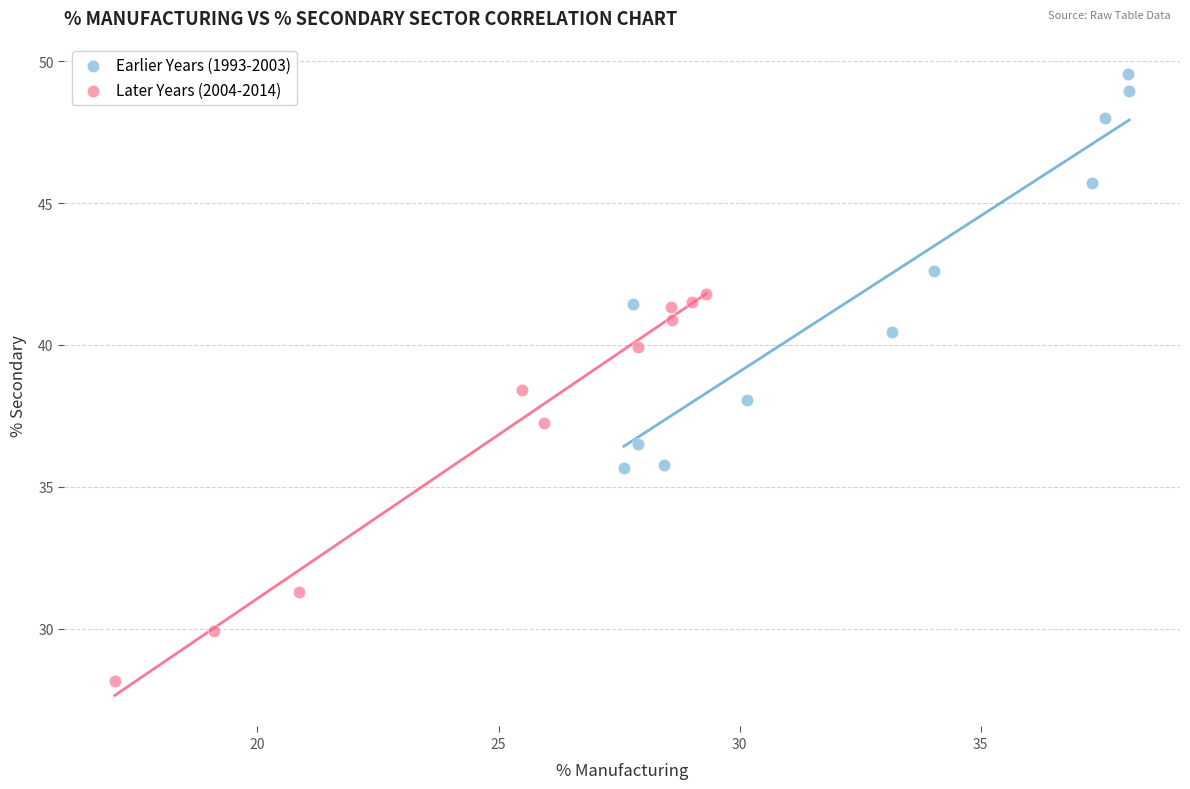

Which series contains the highest Y value?

Earlier Years (1993-2003)